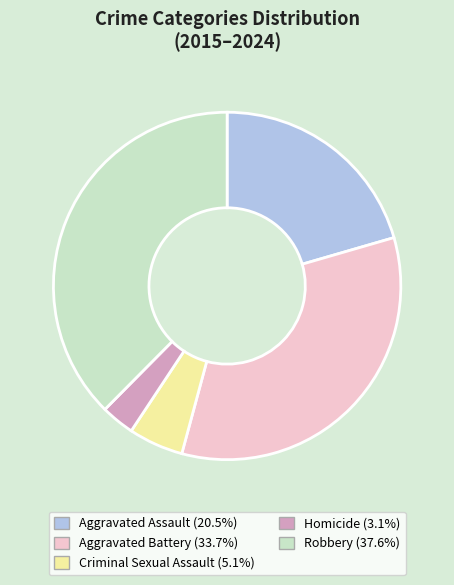

Which slice is the largest?

Robbery